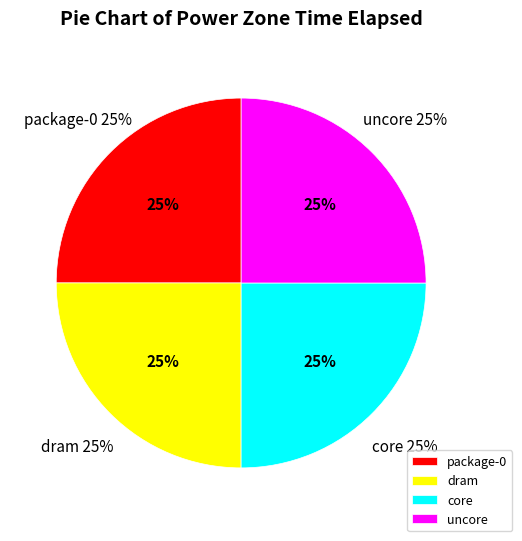

The uncore slice represents 31% of the pie. True or false?

False